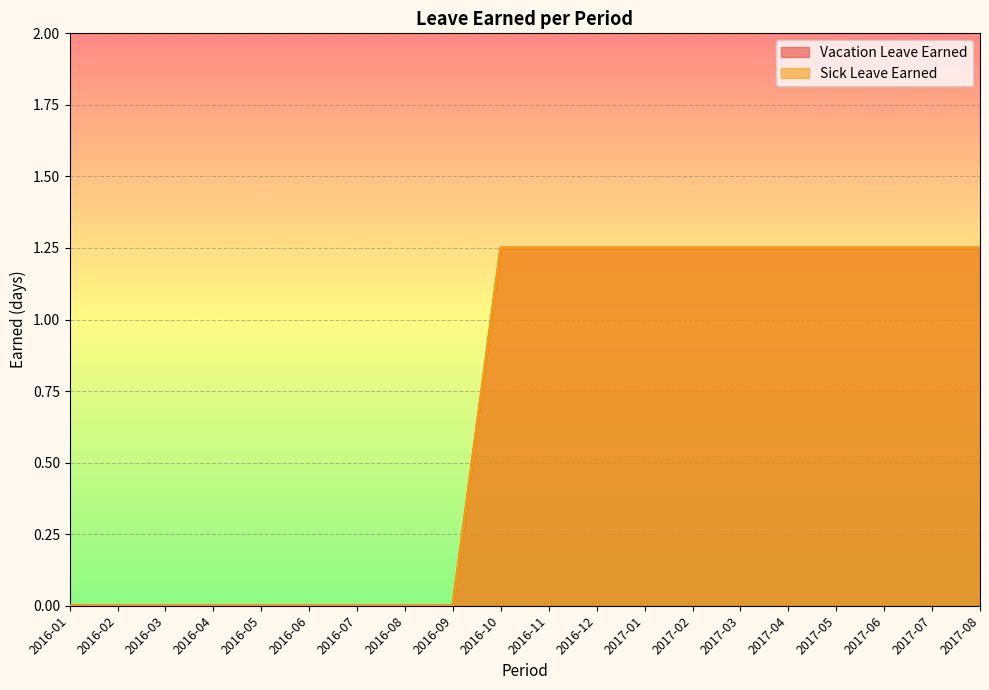

Reading left to right, what are all the values shown in this chart?

Vacation Leave Earned: 0.0	0.0	0.0	0.0	0.0	0.0	0.0	0.0	0.0	1.2	1.2	1.2	1.2	1.2	1.2	1.2	1.2	1.2	1.2	1.2
Sick Leave Earned: 0.0	0.0	0.0	0.0	0.0	0.0	0.0	0.0	0.0	1.2	1.2	1.2	1.2	1.2	1.2	1.2	1.2	1.2	1.2	1.2